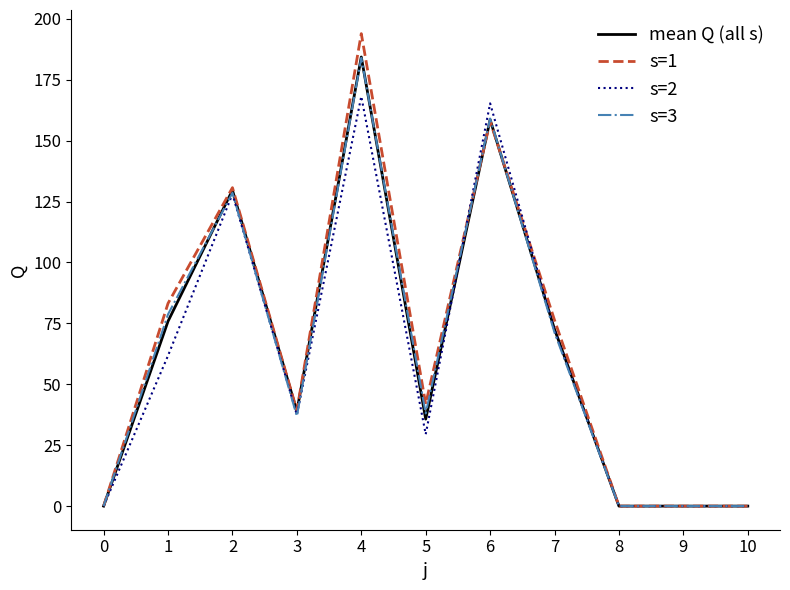

The value of mean Q (all s) at 5 is 35.7. True or false?

True